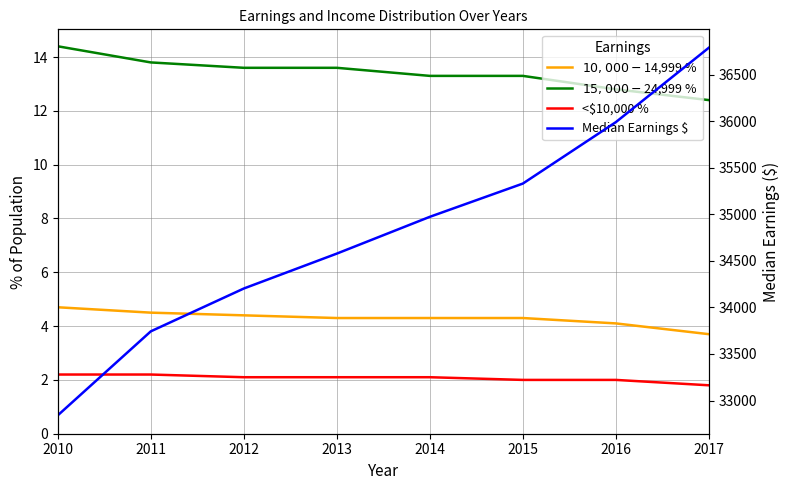

Which series has the widest spread of values?

Median Earnings $